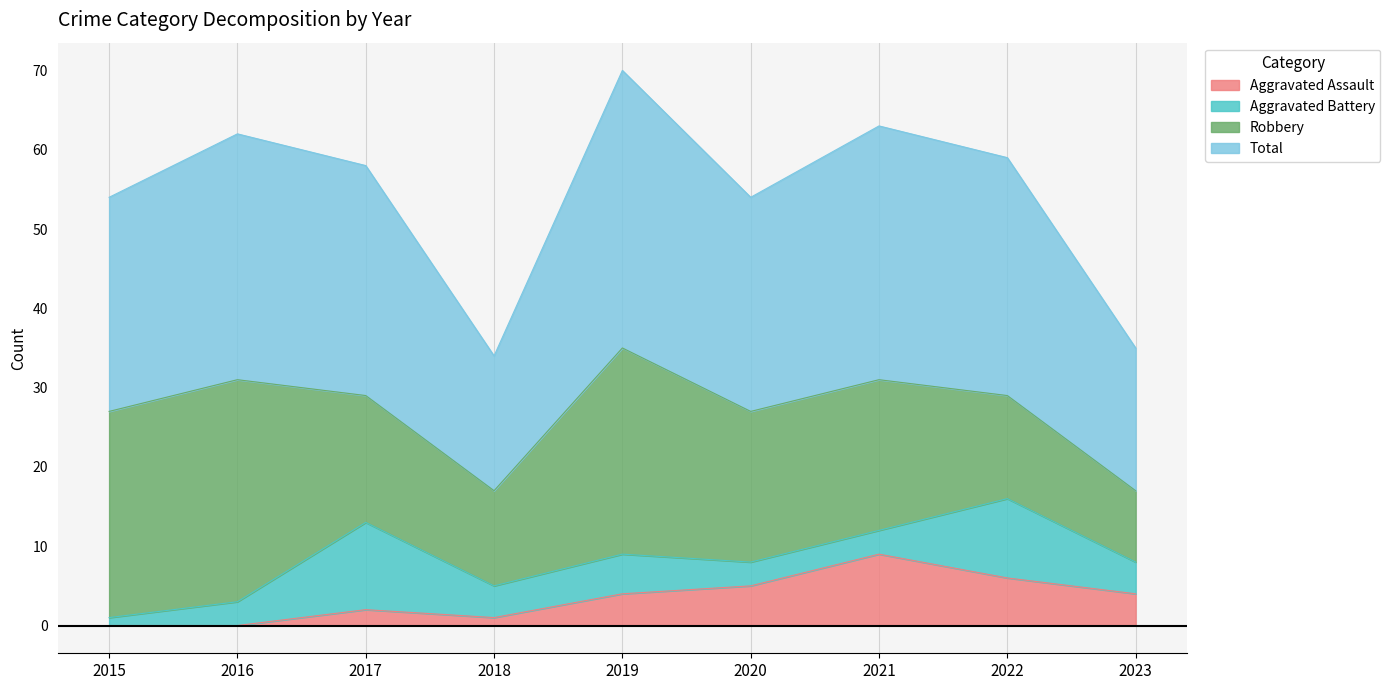

What is the difference between the Aggravated Assault values at 2018 and 2017?

1